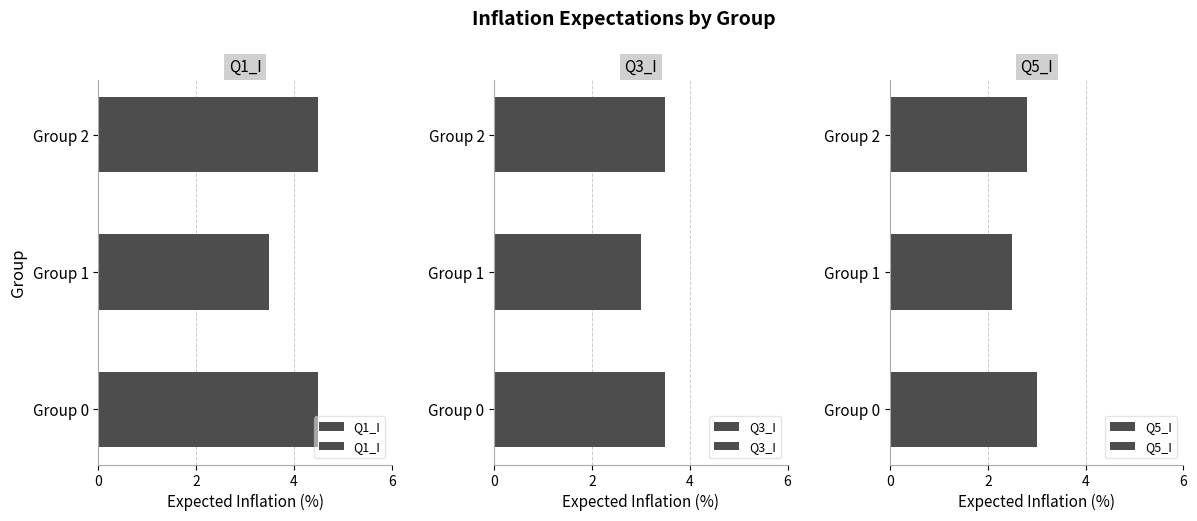

At which label does Q5_I reach its peak?

Group 0